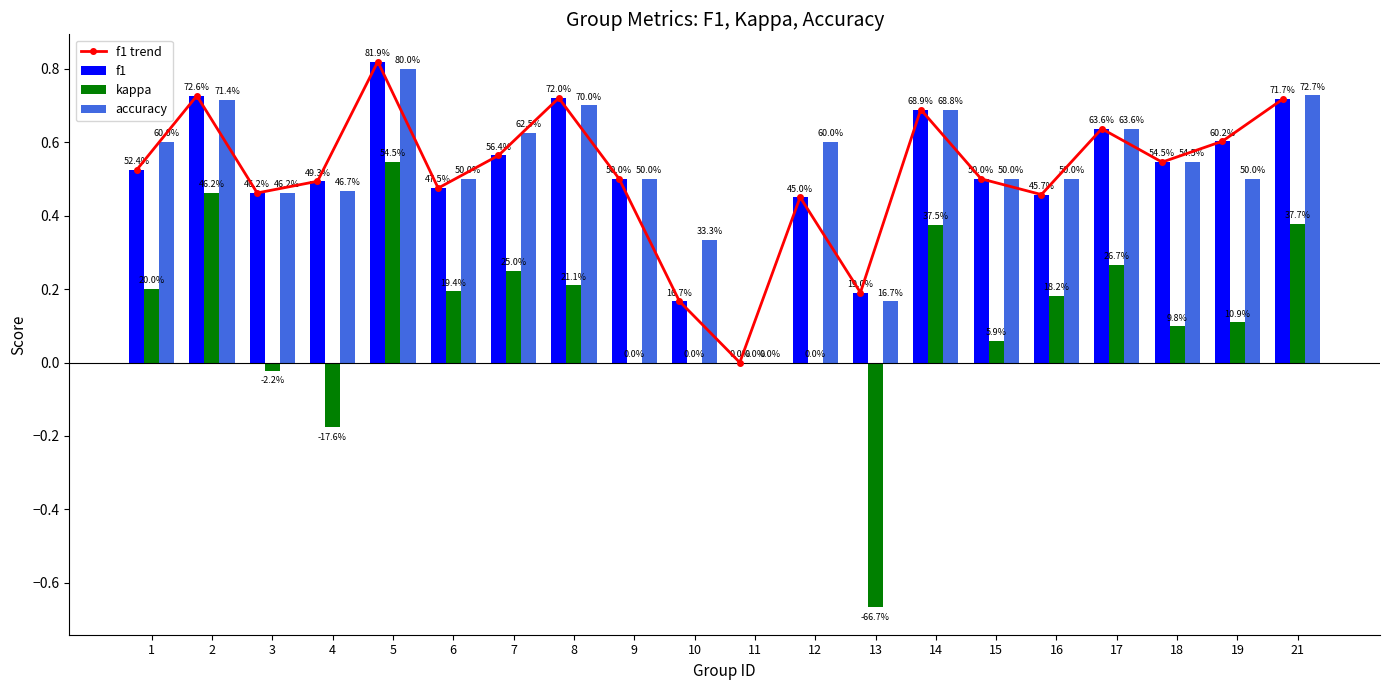

Does the chart contain any negative values?

Yes